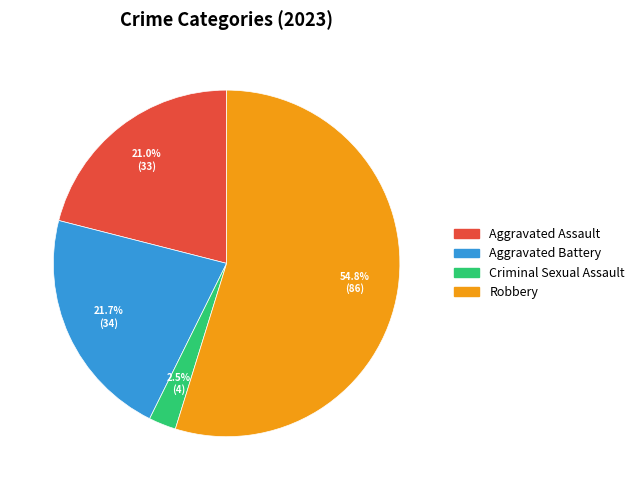

To the nearest percent, what is the difference between the largest and smallest slice percentages?

52%